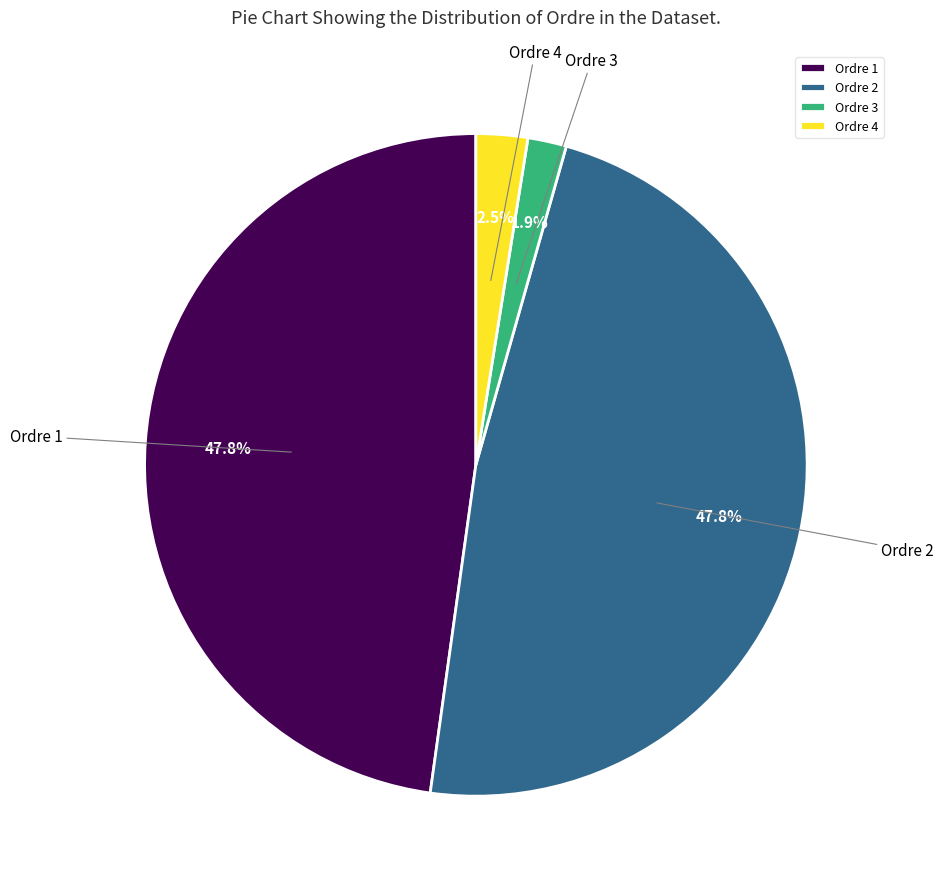

Which has a higher value, Ordre 4 or Ordre 3?

Ordre 4